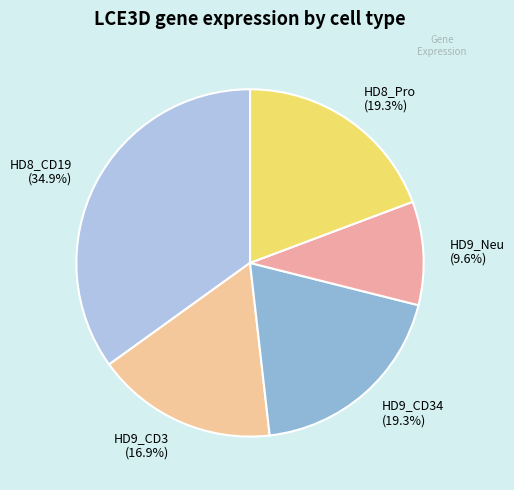

Approximately how many times larger is the value at HD9_CD3 compared to HD9_Neu?

1.8